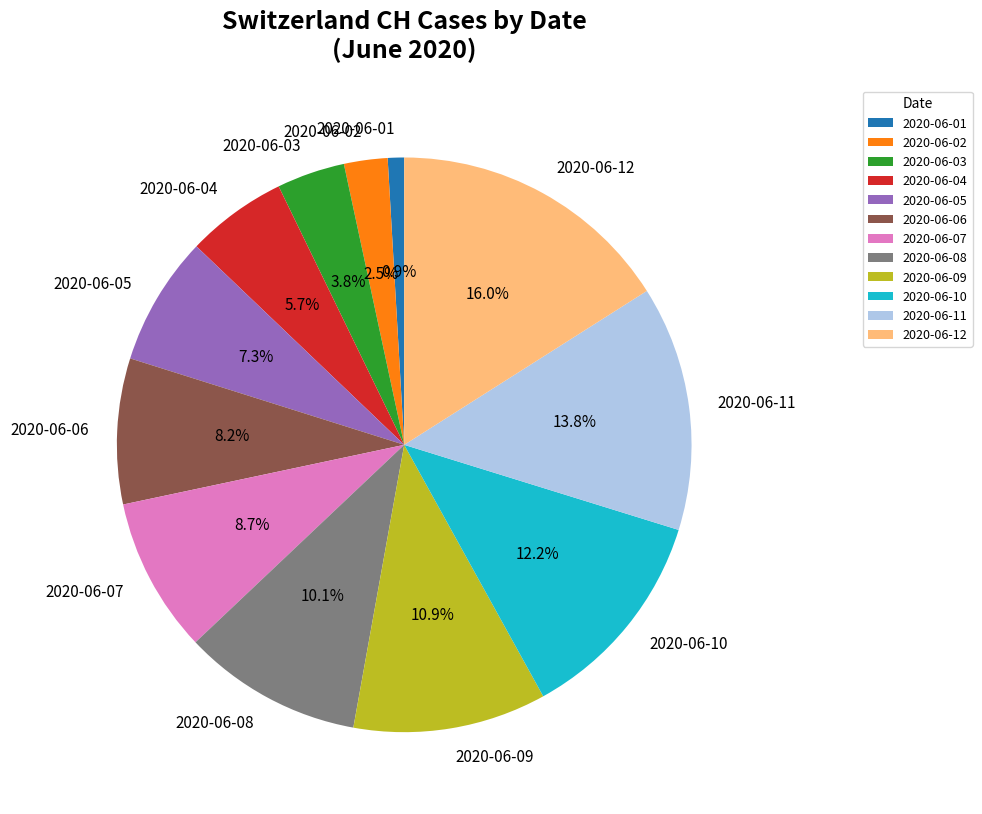

Rank the categories by value from highest to lowest.

2020-06-12, 2020-06-11, 2020-06-10, 2020-06-09, 2020-06-08, 2020-06-07, 2020-06-06, 2020-06-05, 2020-06-04, 2020-06-03, 2020-06-02, 2020-06-01